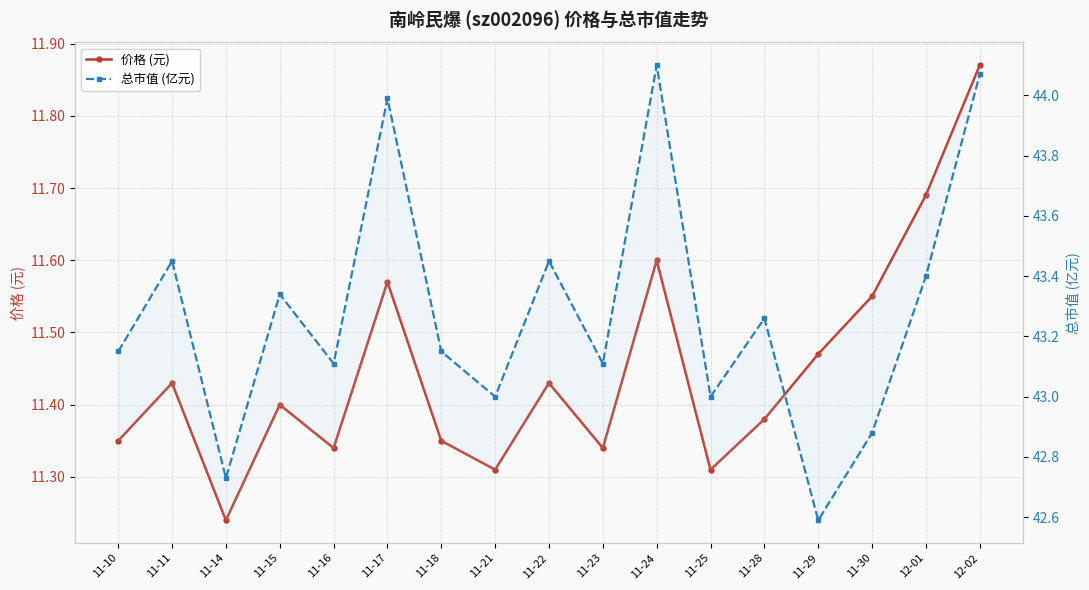

True or false: 价格 (元) and 总市值 (亿元) cross at least once.

False